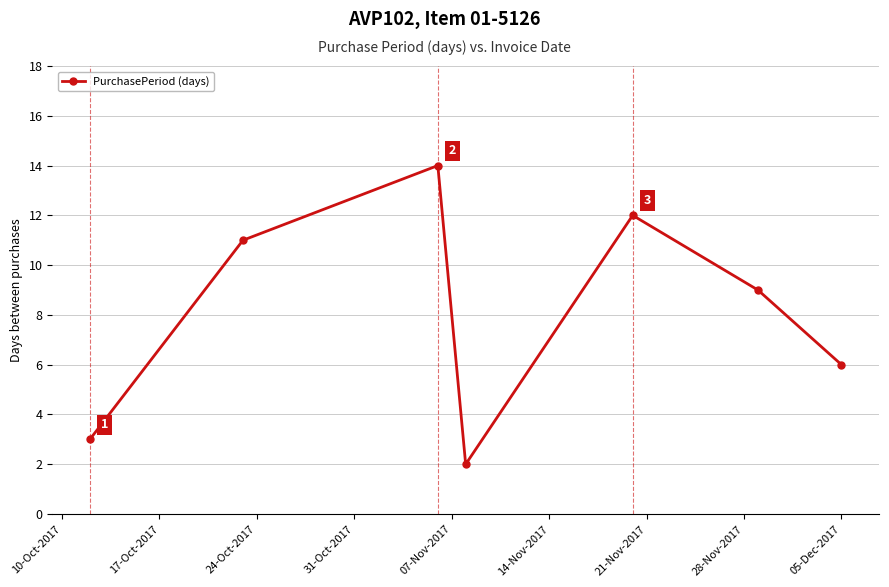

How many points are lower than both their immediate neighbors (excluding endpoints)?

1